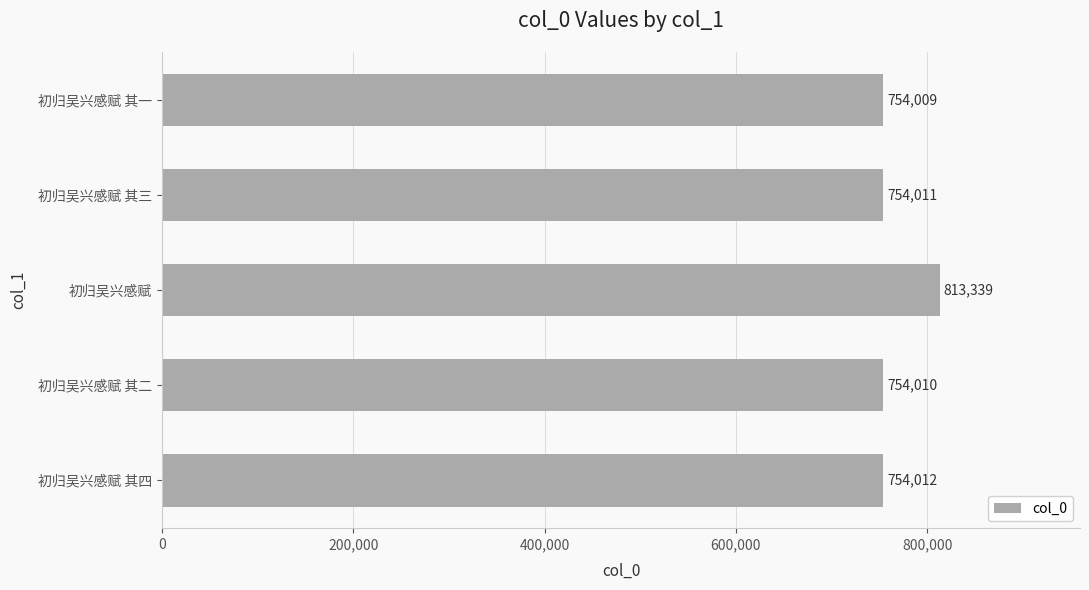

Reading bottom to top, what are all the values shown in this chart?

754012	754010	813339	754011	754009